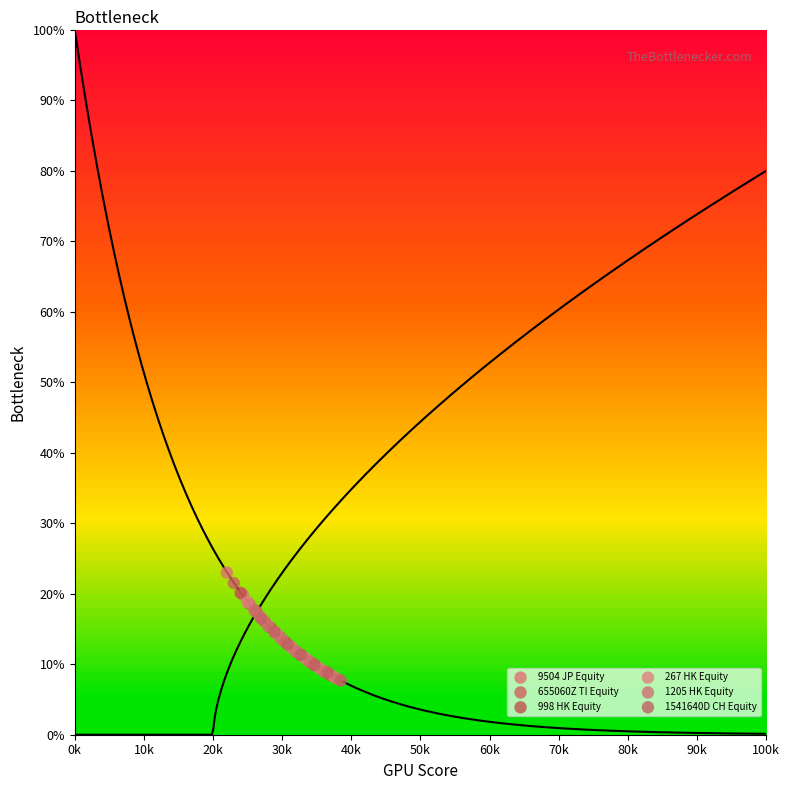

Which series has the largest Y range (max minus min)?

9504 JP Equity